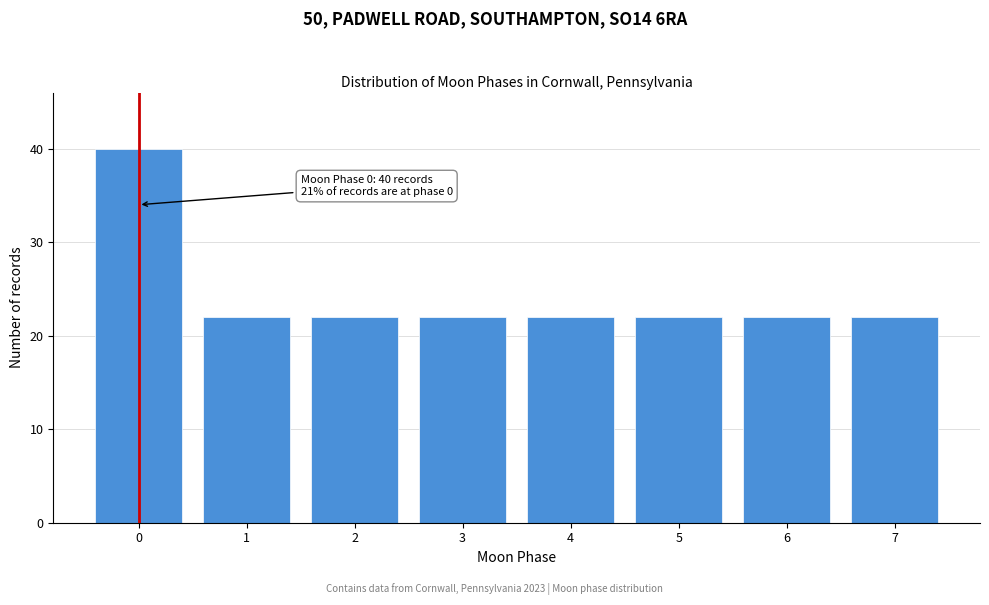

Reading left to right, what are all the values shown in this chart?

0=40	1=22	2=22	3=22	4=22	5=22	6=22	7=22